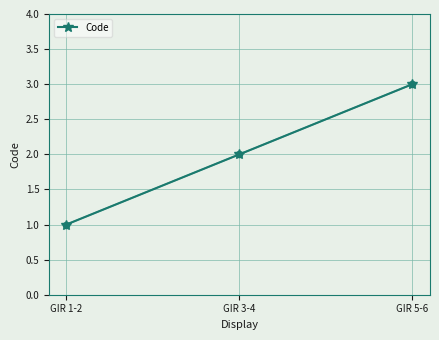

Between GIR 5-6 and GIR 1-2, which is larger?

GIR 5-6